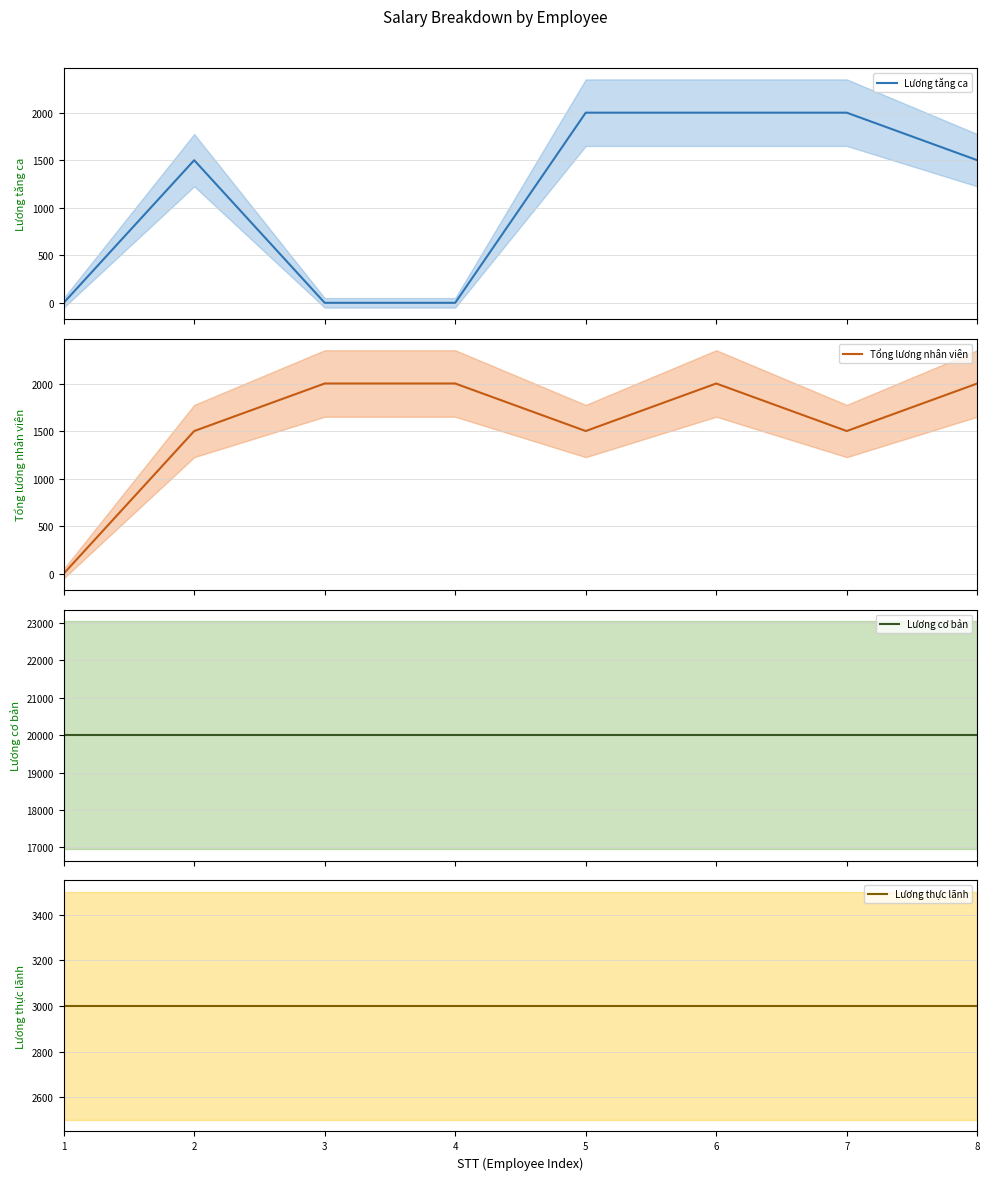

True or false: Lương thực lãnh and Lương cơ bản cross at least once.

False